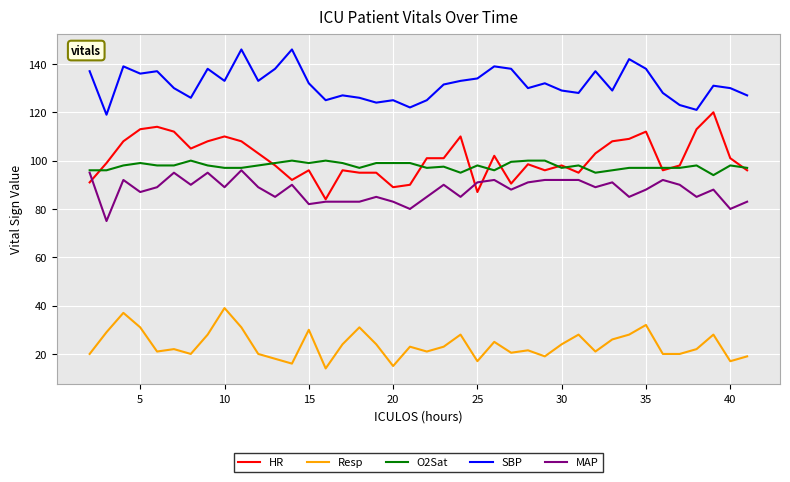

Which series has the largest total across all categories?

SBP